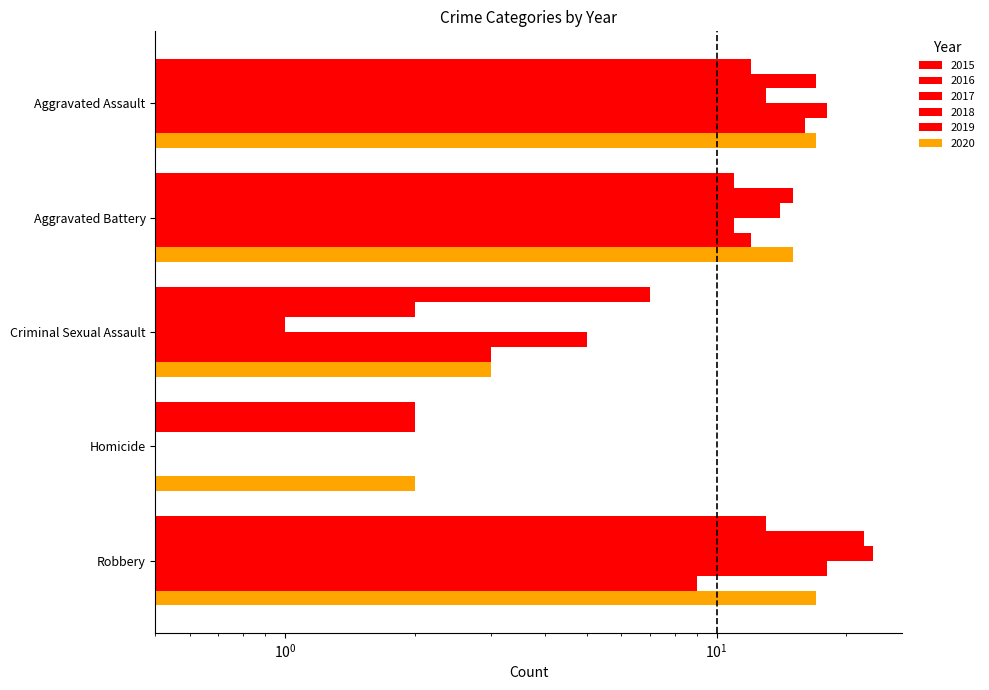

Reading left to right, what are all the values shown in this chart?

2015: 12	11	7	2	13
2016: 17	15	2	2	22
2017: 13	14	1	0	23
2018: 18	11	5	0	18
2019: 16	12	3	0	9
2020: 17	15	3	2	17